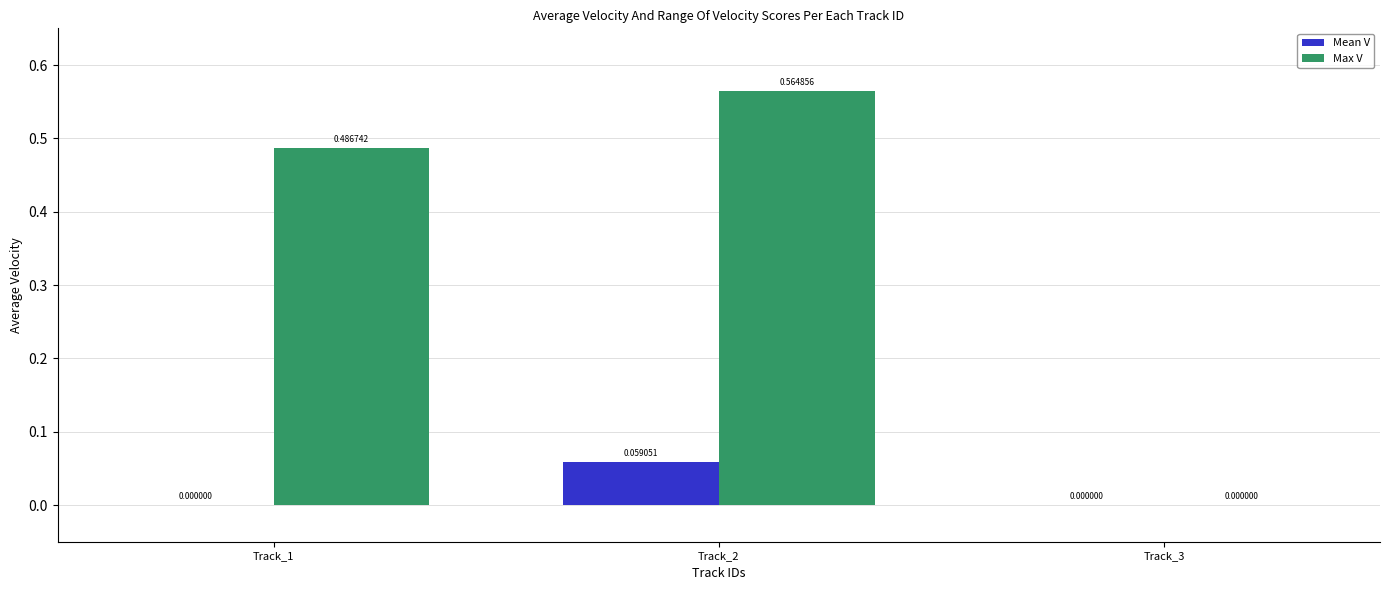

Which series has the largest total across all categories?

Max V